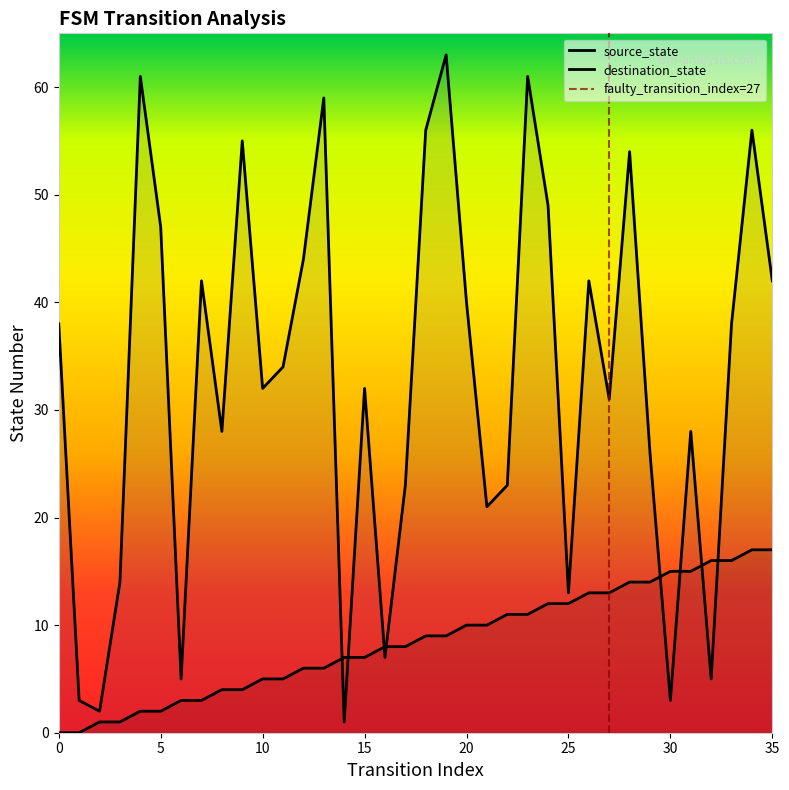

The source_state series shows 9 at 18. True or false?

True